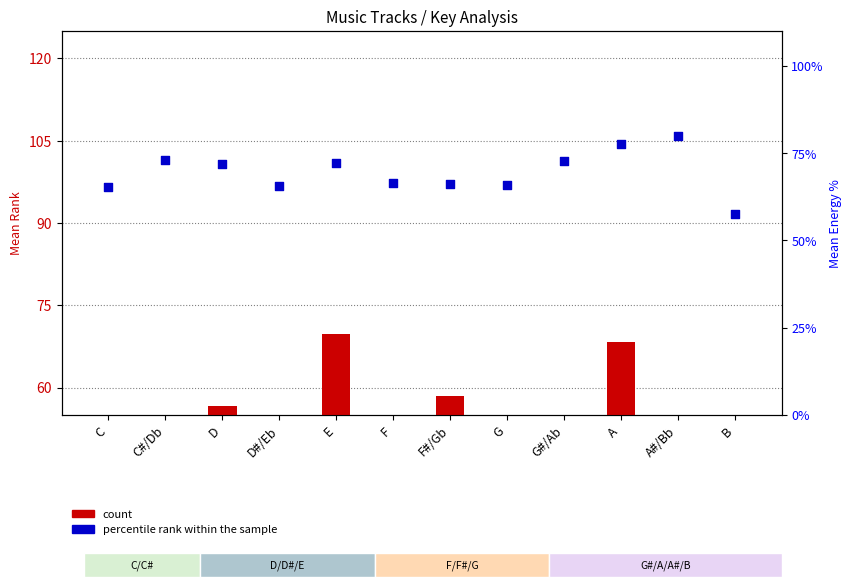

Which series reaches the minimum Y coordinate?

count